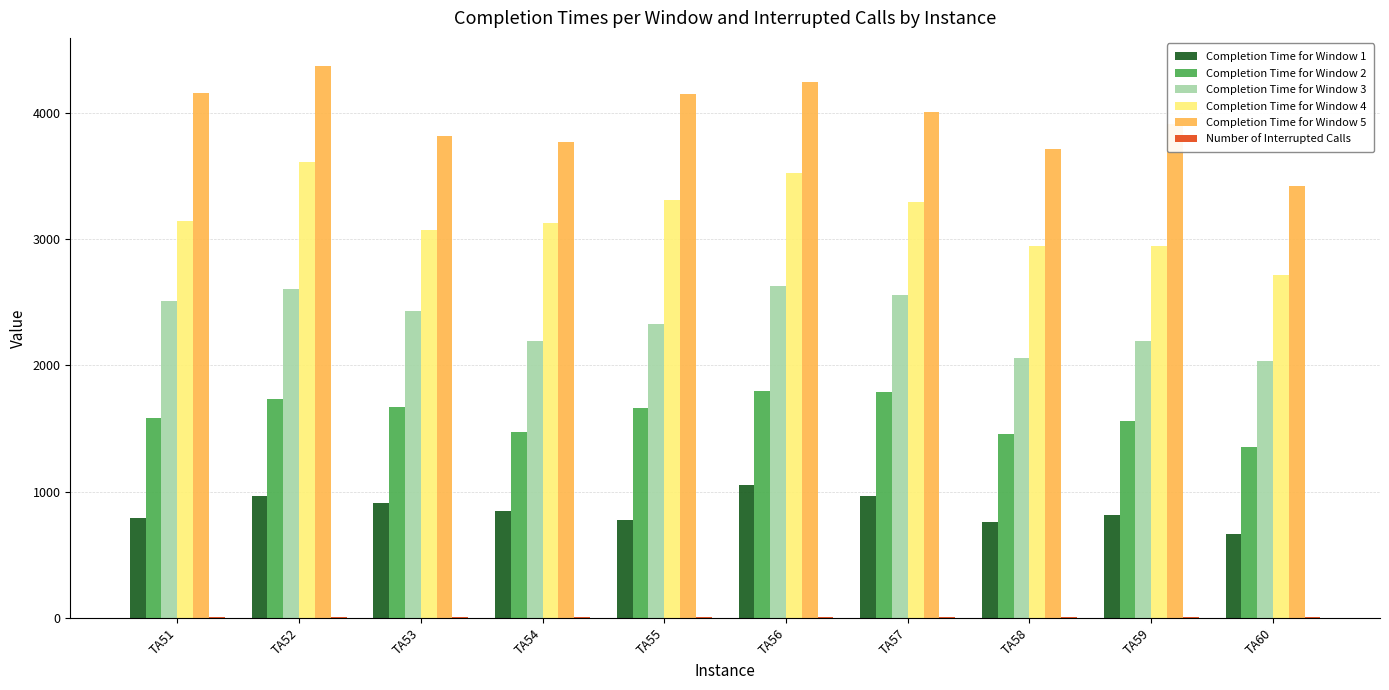

Is it true that Completion Time for Window 1 equals 491 at TA52?

False